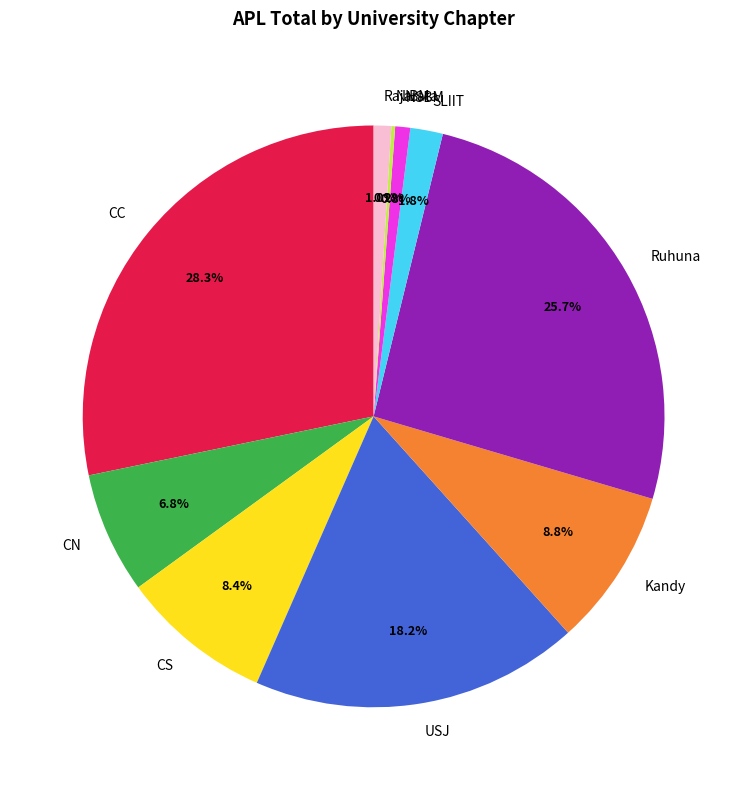

Does Kandy account for over 50% of the chart?

No